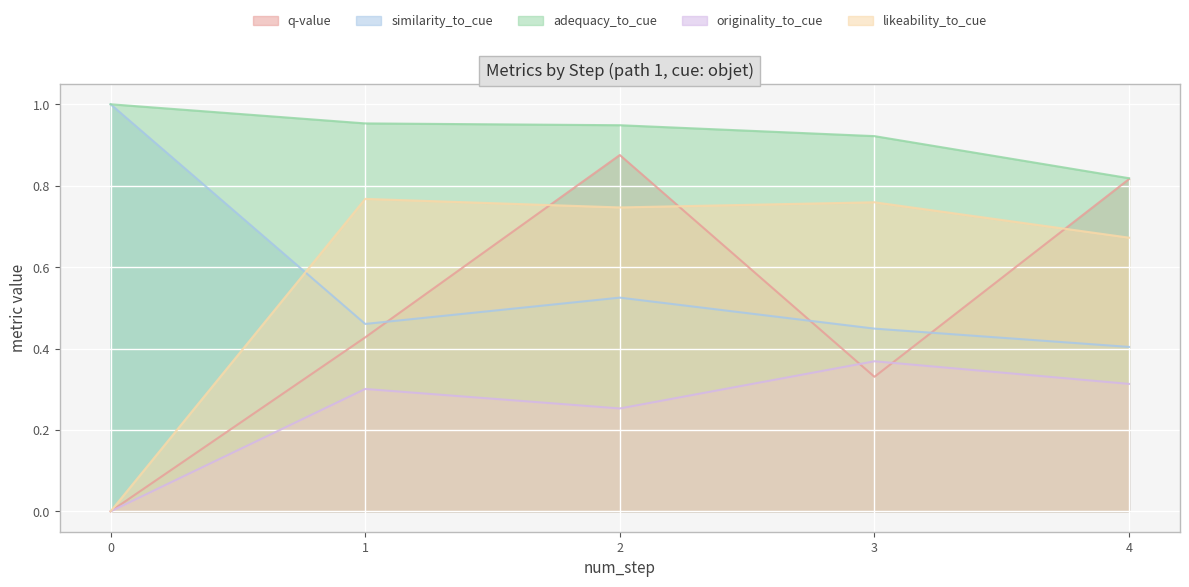

Is the value of adequacy_to_cue at 0 greater than the value of similarity_to_cue at 1?

Yes